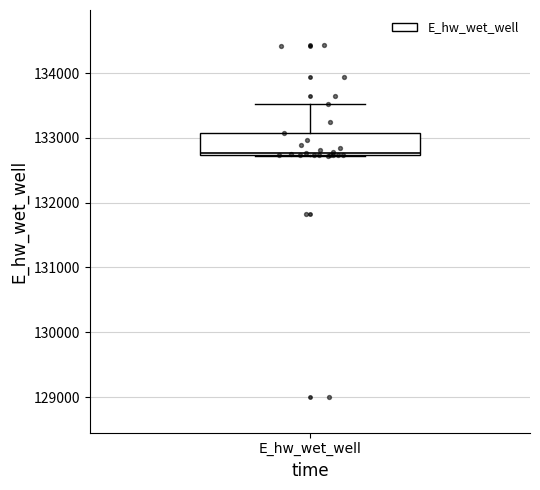

Read this box plot against the y-axis: the position of the median line, the range covered by the box, and the ends of both whiskers. The values are not printed on the chart, so give them approximately, as read against the axis.

median 132800, box 132700 to 133100, whiskers 132700 to 133500